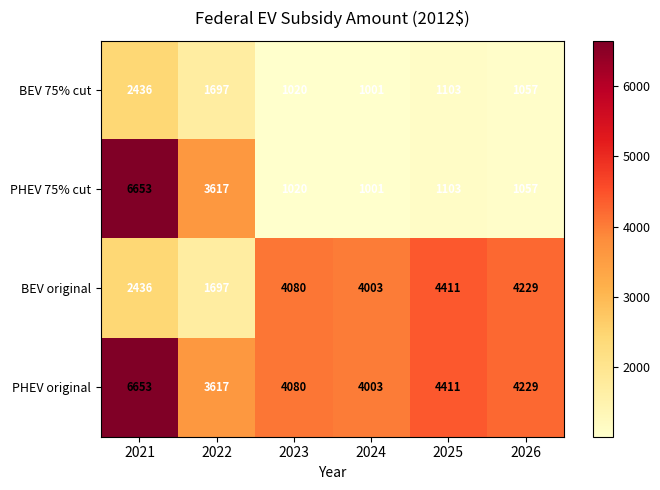

Rank the categories by BEV original value from highest to lowest.

2025, 2026, 2023, 2024, 2021, 2022